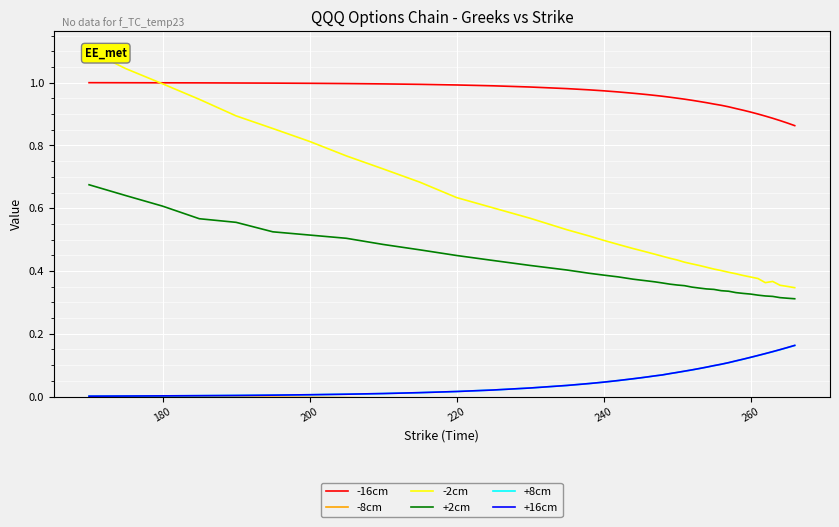

At how many categories does at least one series exceed 0?

40